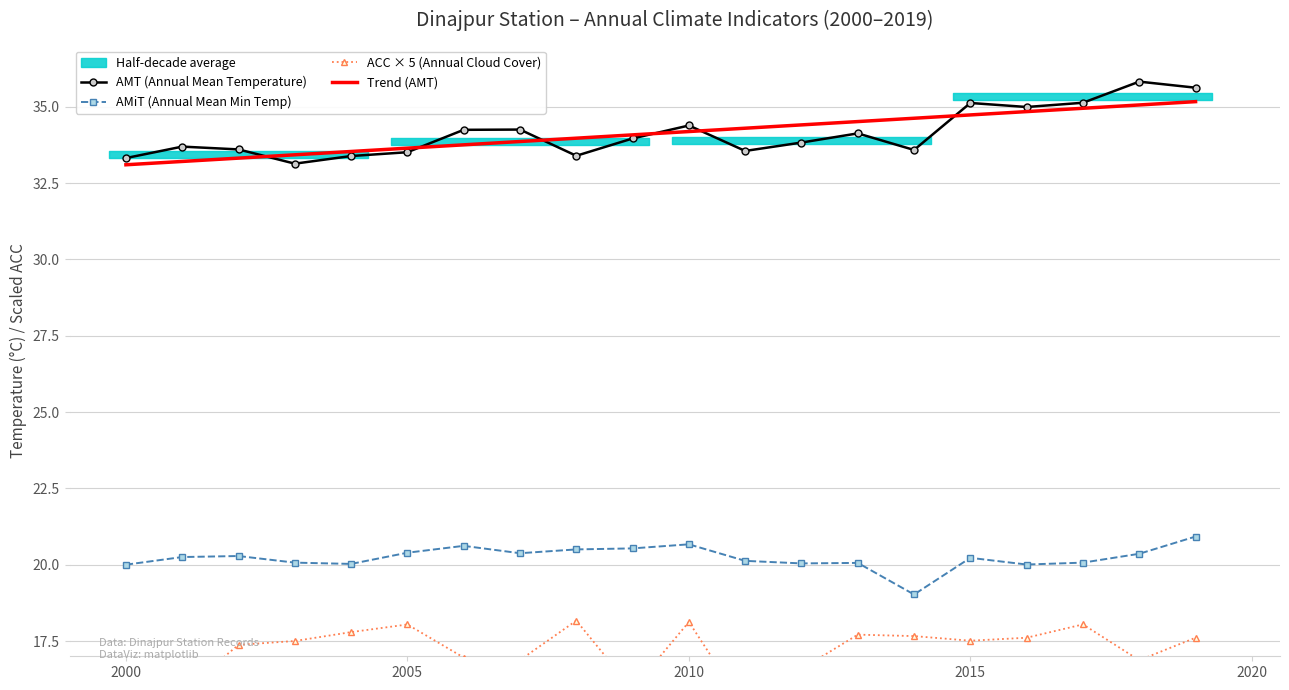

Reading left to right, list all the values displayed in this chart.

AMT (Annual Mean Temperature): 33.3	33.7	33.6	33.1	33.4	33.5	34.2	34.2	33.4	34.0	34.4	33.5	33.8	34.1	33.6	35.1	35.0	35.1	35.8	35.6
AMiT (Annual Mean Min Temp): 20.0	20.2	20.3	20.1	20.0	20.4	20.6	20.4	20.5	20.5	20.7	20.1	20.0	20.1	19.0	20.2	20.0	20.1	20.4	20.9
ACC × 5 (Annual Cloud Cover): 16.1	15.8	17.4	17.5	17.8	18.0	17.0	16.9	18.2	15.9	18.1	15.3	16.6	17.7	17.7	17.5	17.6	18.0	16.9	17.6
Trend (AMT): 33.1	33.2	33.3	33.4	33.5	33.6	33.8	33.9	34.0	34.1	34.2	34.3	34.4	34.5	34.6	34.7	34.8	34.9	35.1	35.2